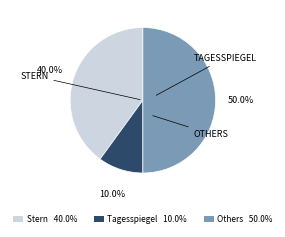

Between Stern 40.0% and Tagesspiegel 10.0%, which is larger?

Stern 40.0%